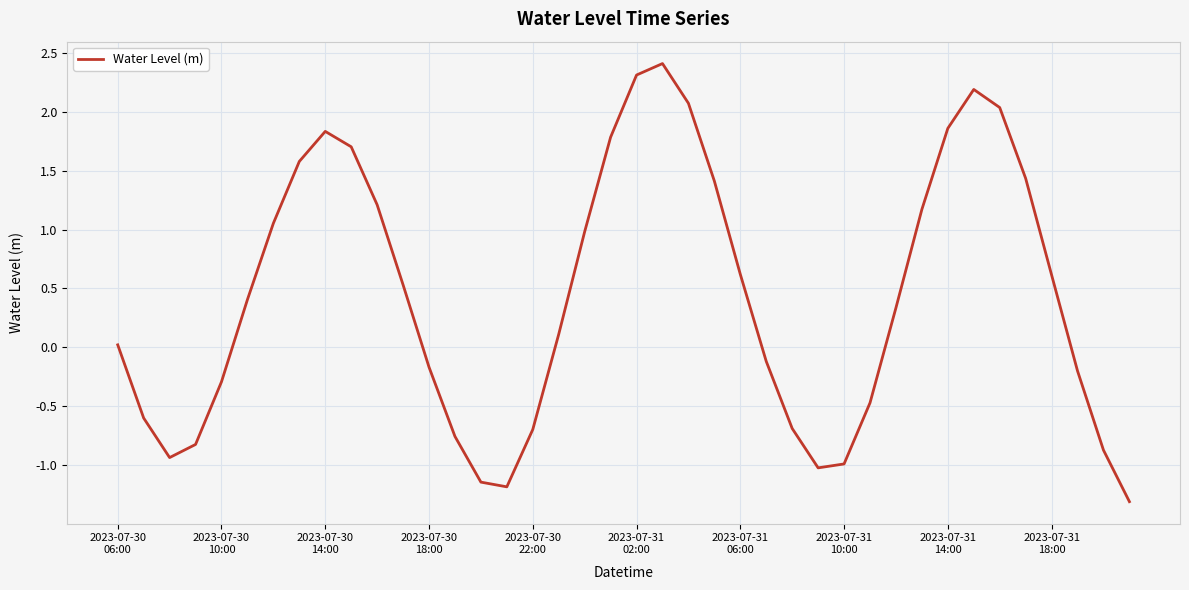

What is the minimum value shown in the chart?

-1.3